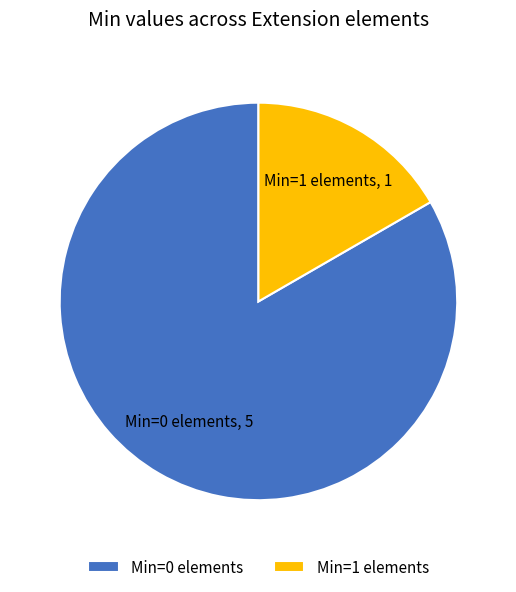

Count the number of slices in the pie.

2